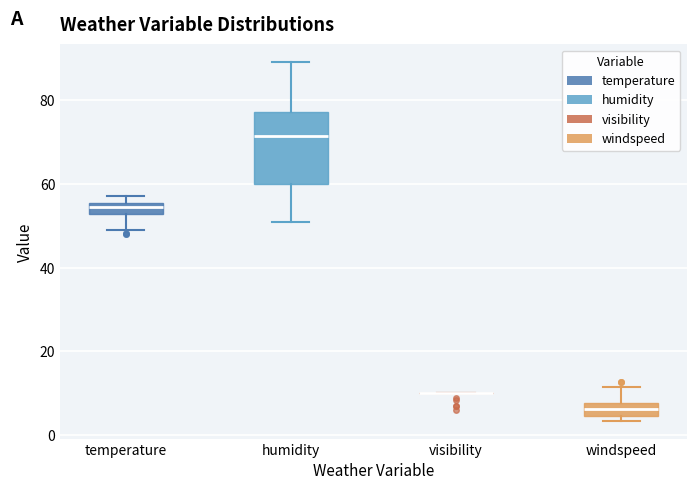

Where is the upper edge of the box for temperature on the y-axis? The values are not printed on the chart, so give them approximately, as read against the axis.

56